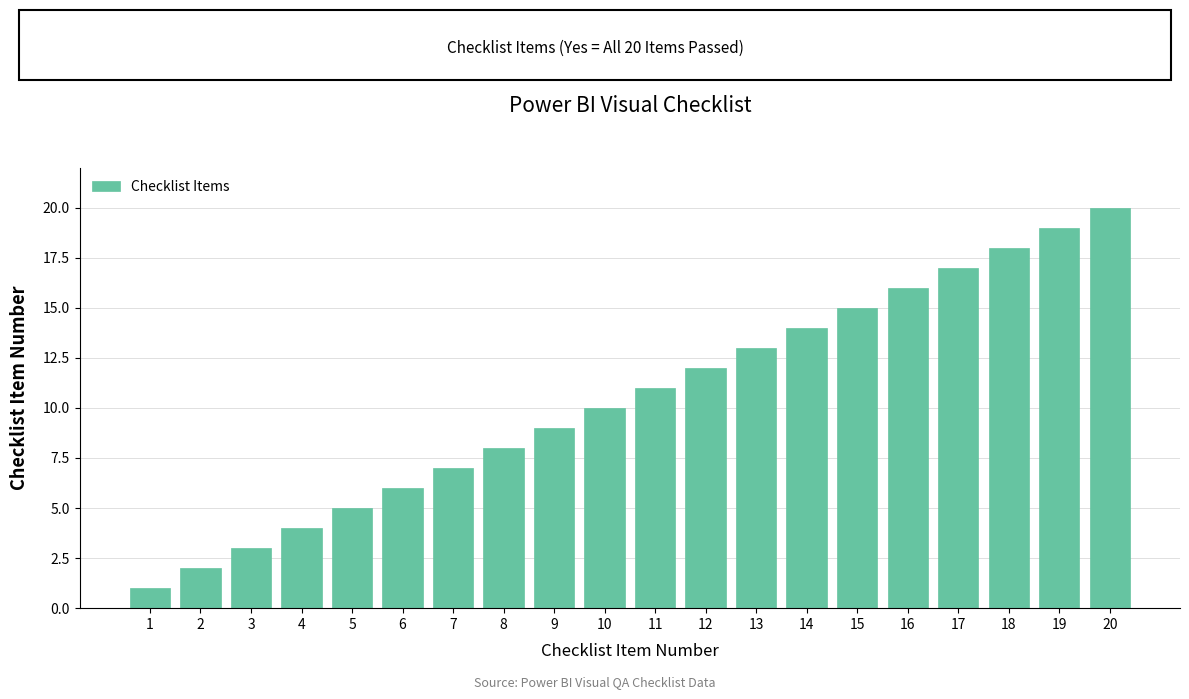

What is the value of the 12th bar from the left?

12